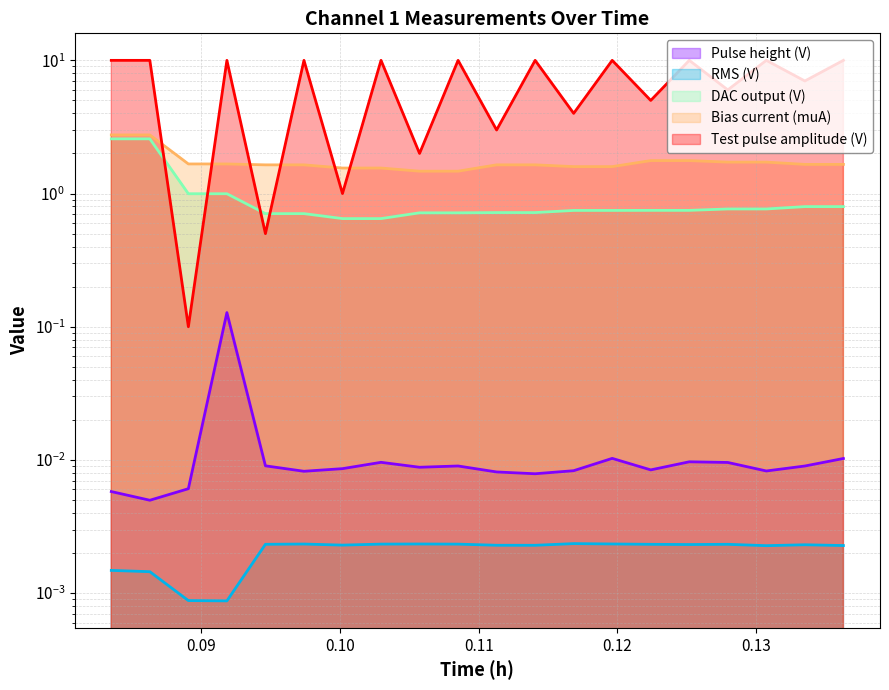

In Test pulse amplitude (V), how many points are lower than both neighbors (excluding endpoints)?

9